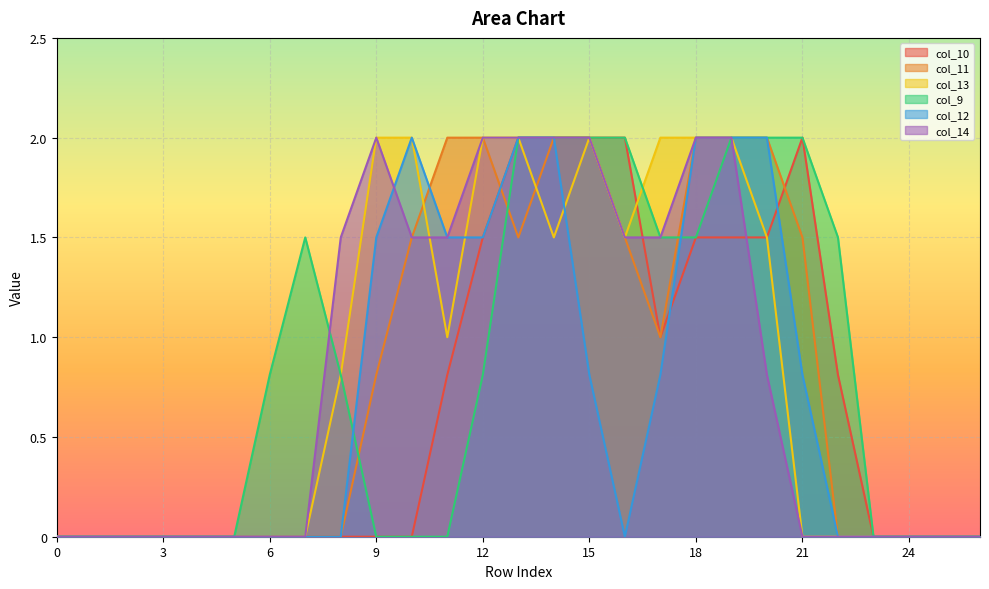

Between which two adjacent categories do col_12 and col_14 first intersect?

9 and 10